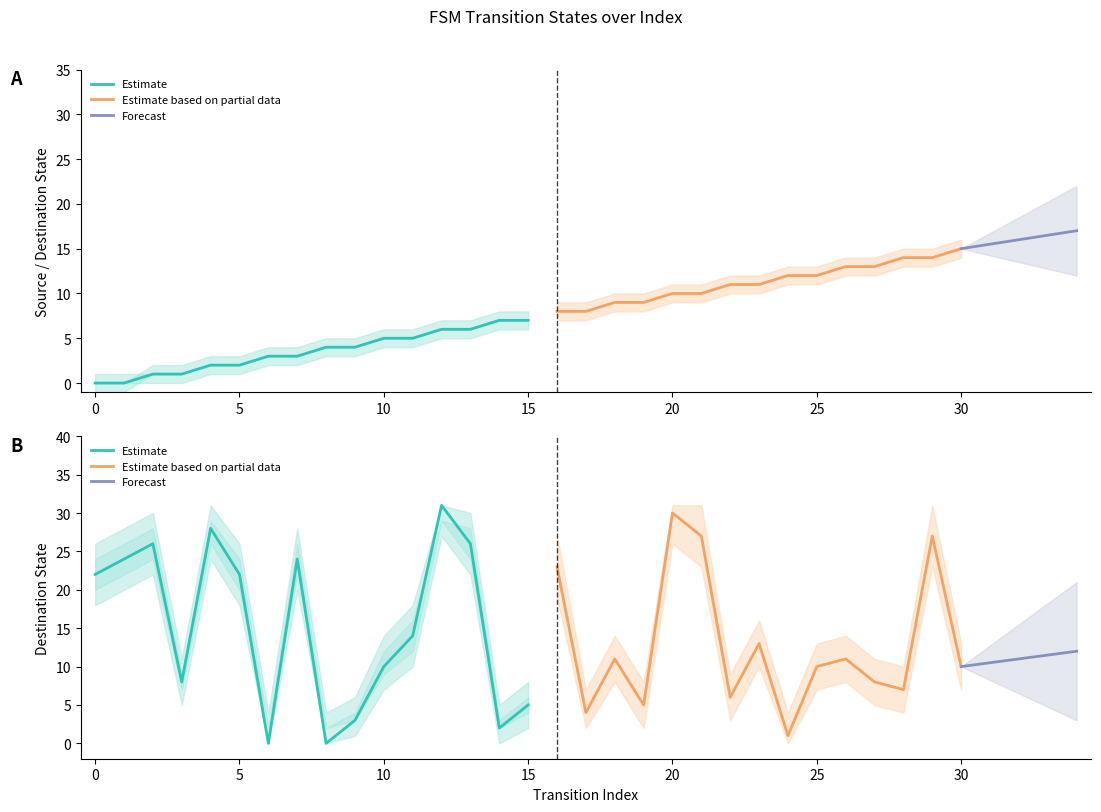

At which category does destination_state reach its first local peak?

2